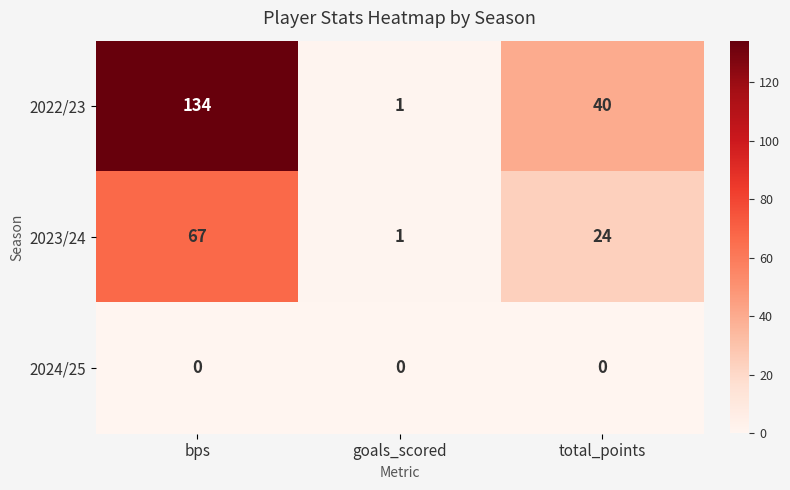

Which series has the widest spread of values?

2022/23